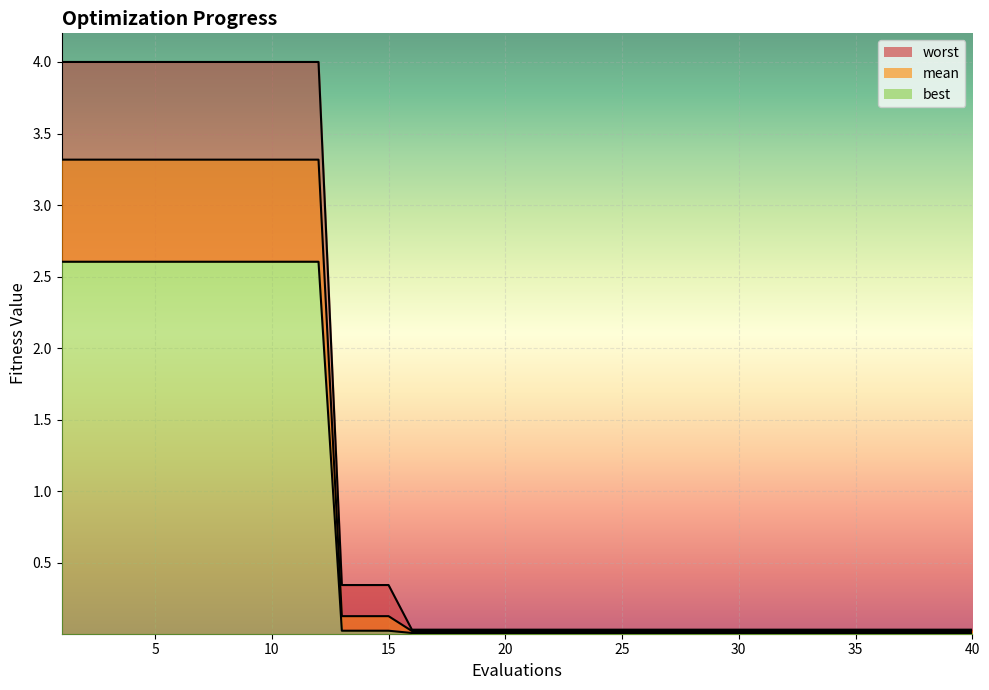

True or false: worst and mean cross at least once.

False